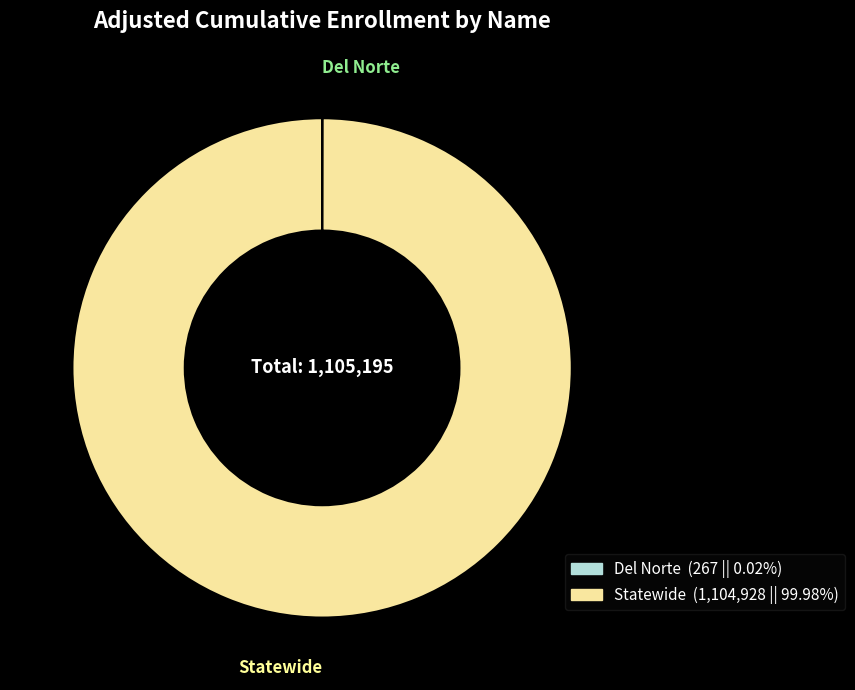

Which slice is the largest?

Statewide